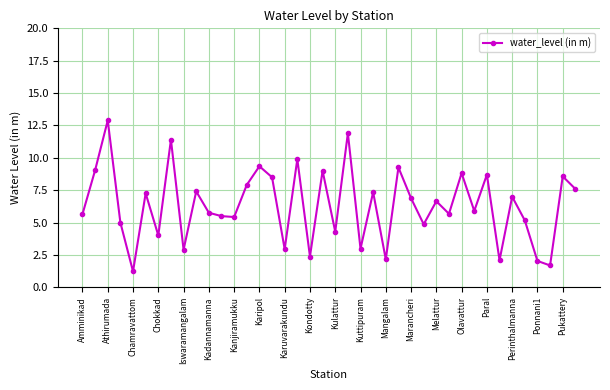

What is the sum of all values?

253.1